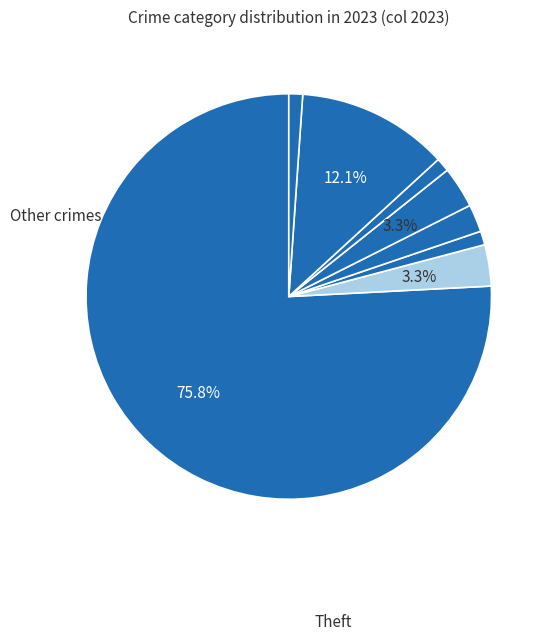

How many slices are in this pie chart?

8